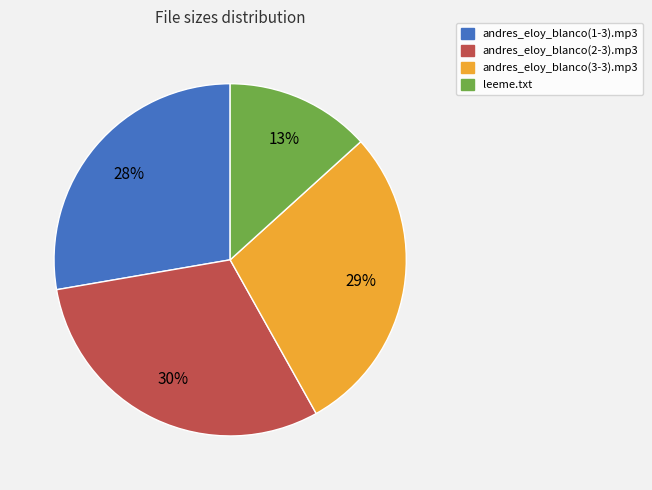

To the nearest percent, what is the average slice percentage?

25%